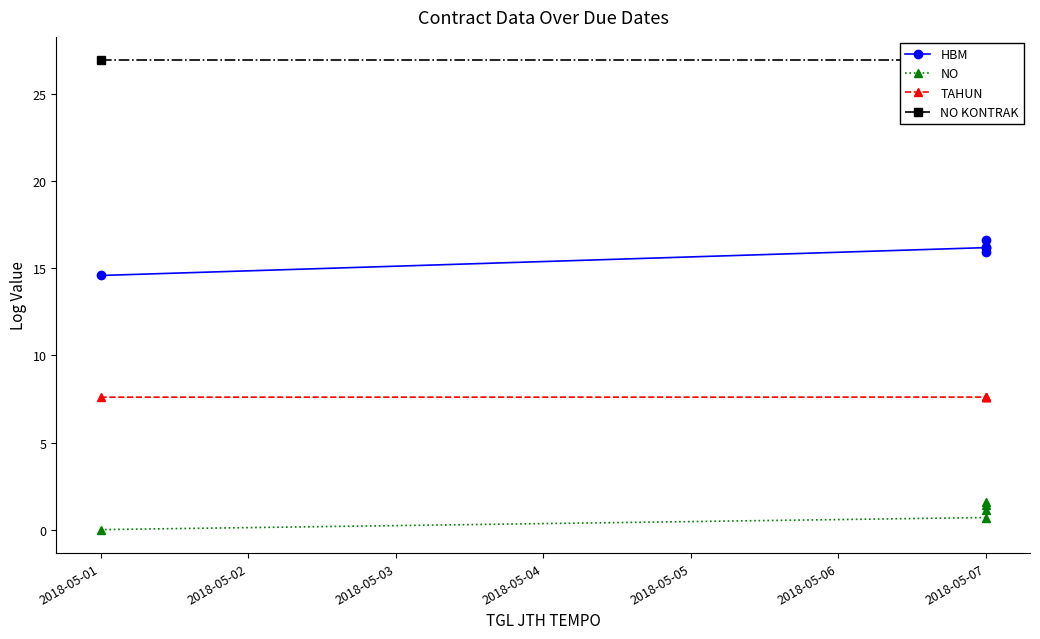

Between 2018-05-03 and 2018-05-04, which is larger?

2018-05-03